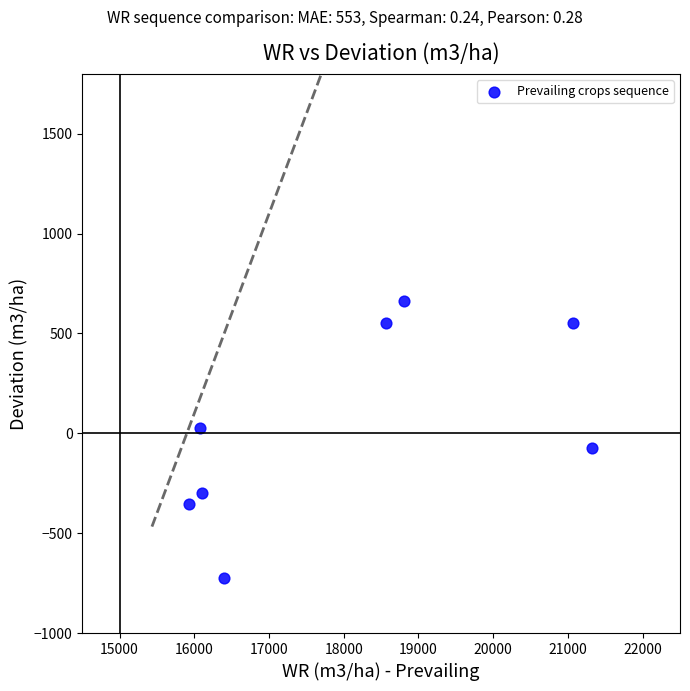

What is the range of X values (max minus min)?

5383